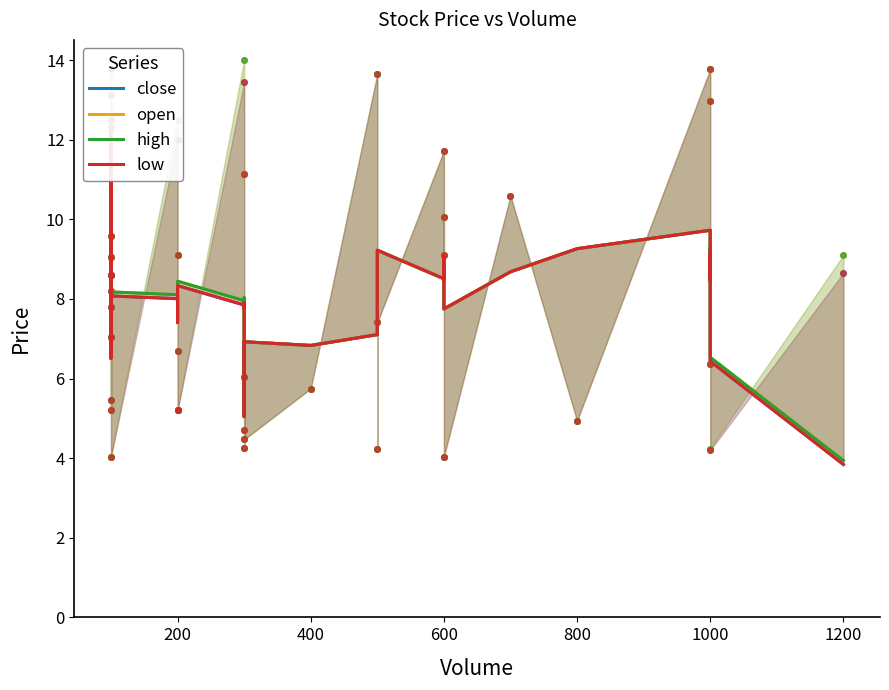

Is the value of low at 35 greater than the value of open at 21?

Yes